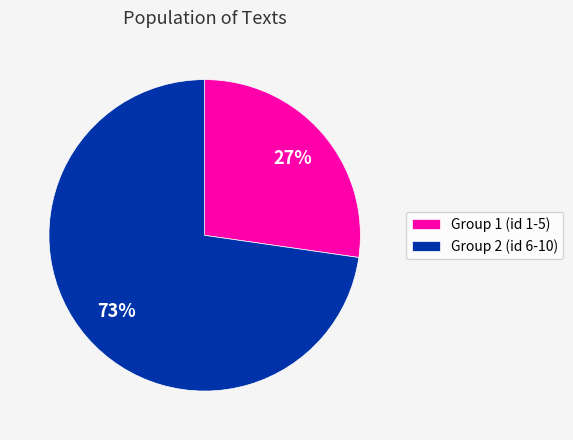

To the nearest percent, what portion does Group 2 (id 6-10) represent?

73%